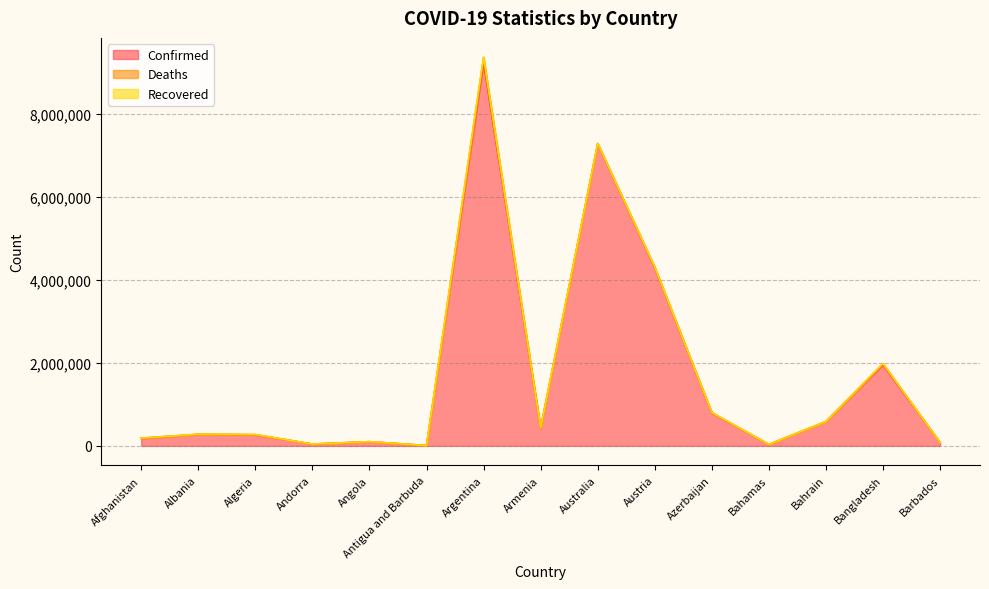

Where is Confirmed nearest to the value 4619368?

Austria